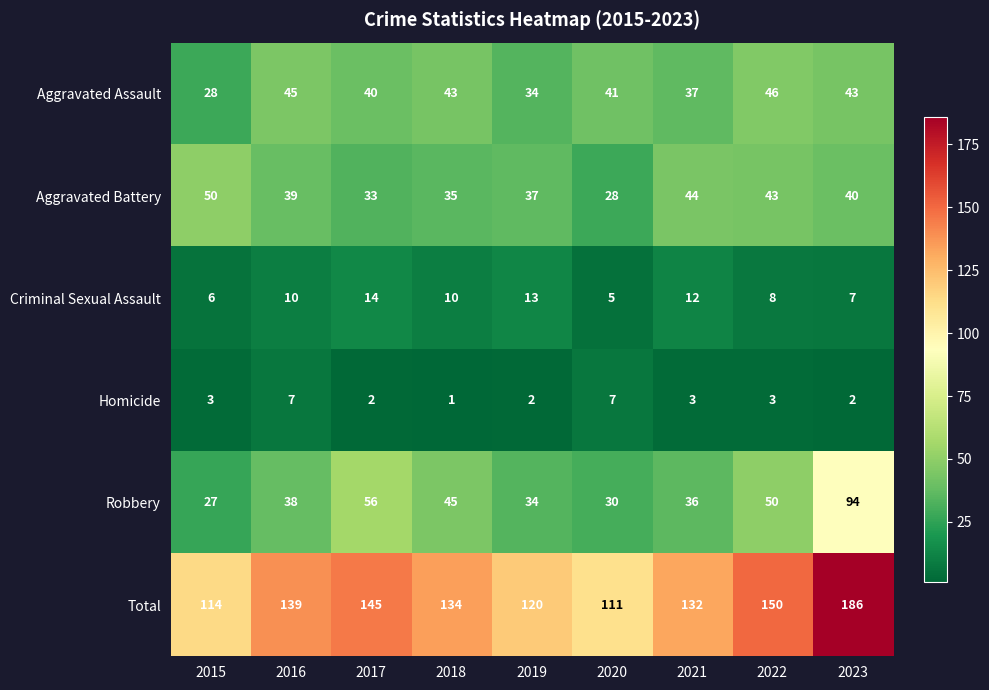

The value of Aggravated Assault at 2022 is 46. True or false?

True